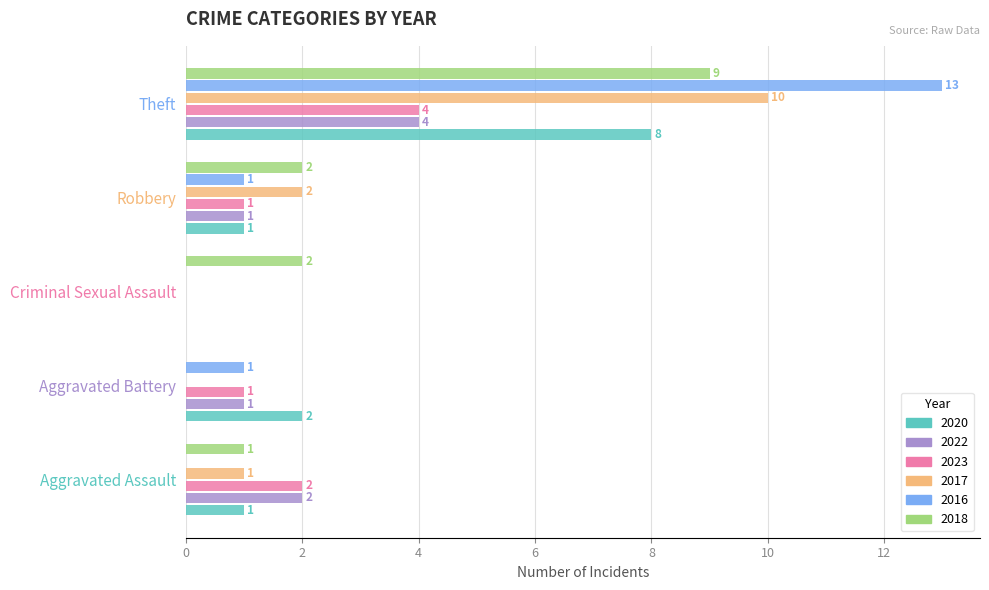

What is the sum of all 2020 values?

12